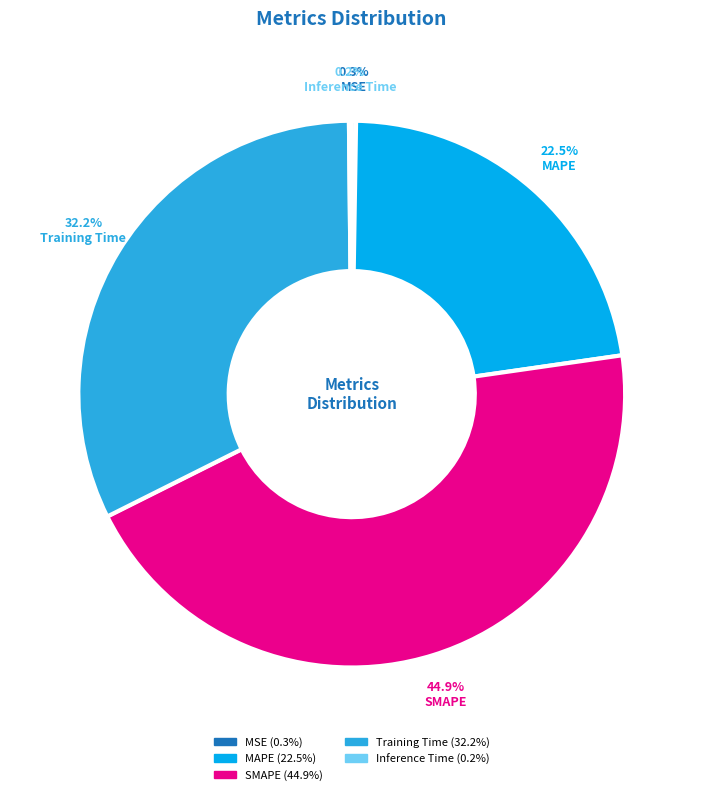

Approximately how many times larger is the value at SMAPE compared to Training Time?

1.4